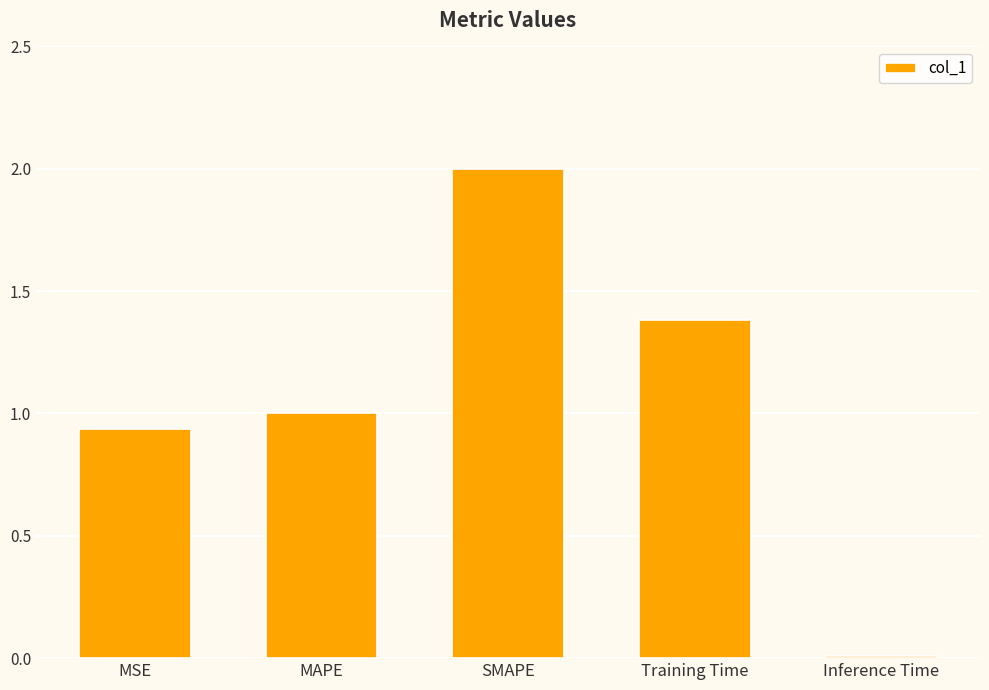

What is the change in value from SMAPE to Training Time?

-0.6